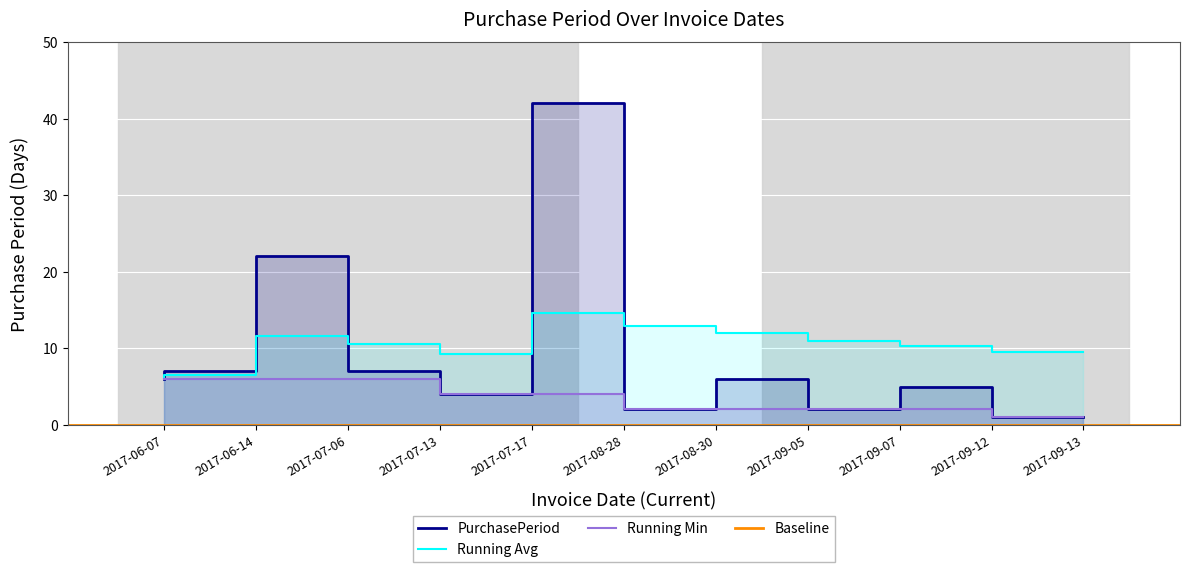

What is the sum of all values?

104